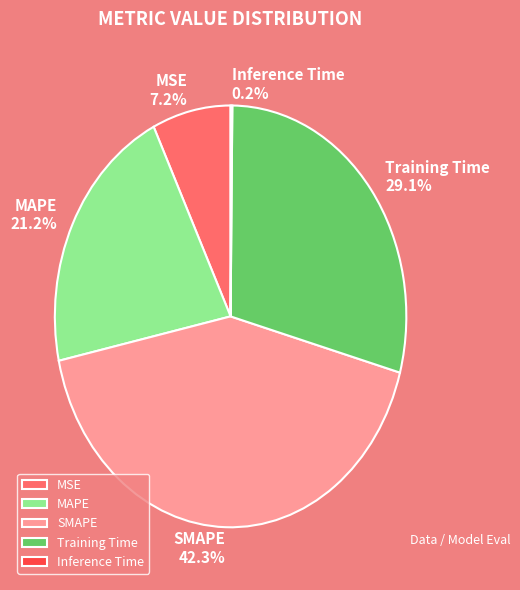

Does Training Time represent more than half of the total?

No